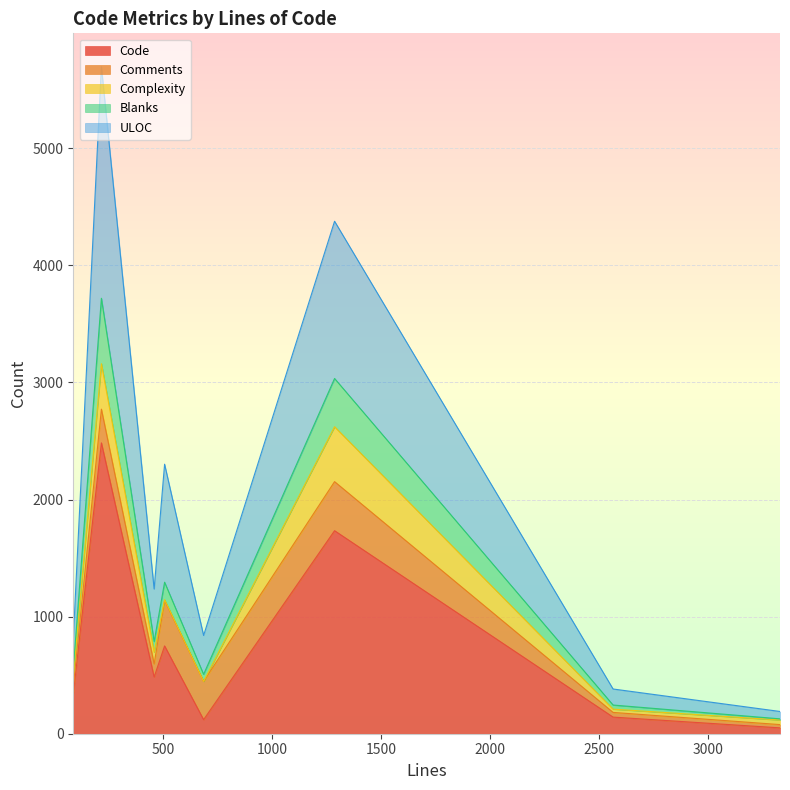

What is the sum of the Code values at 686 and 1287?

1854